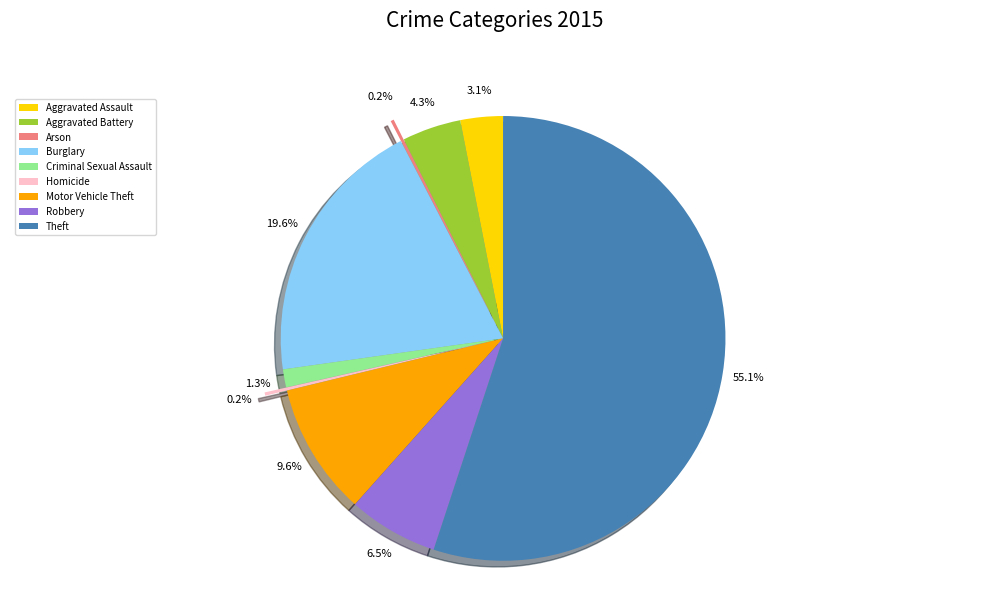

Which has a higher value, Aggravated Assault or Motor Vehicle Theft?

Motor Vehicle Theft